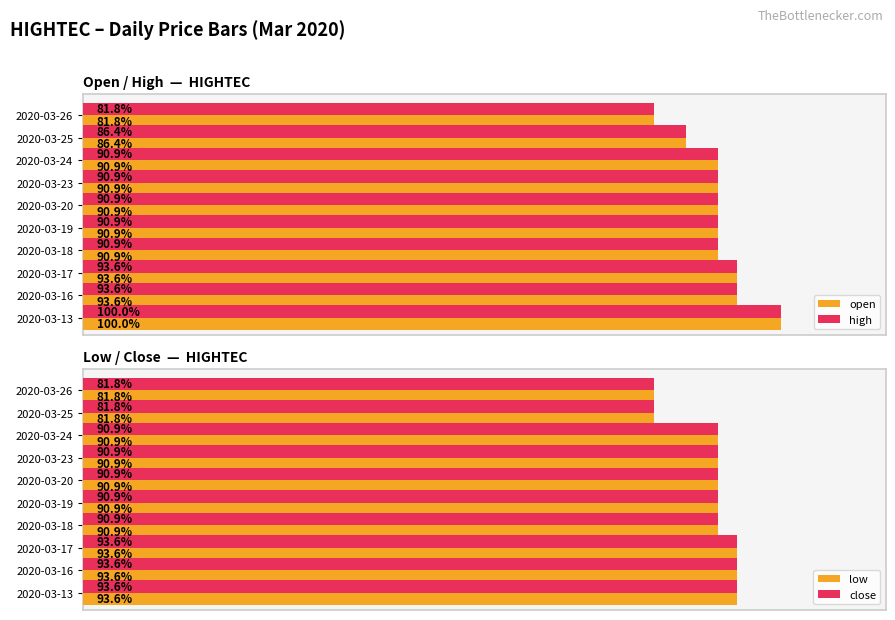

At which label does high reach its peak?

2020-03-13